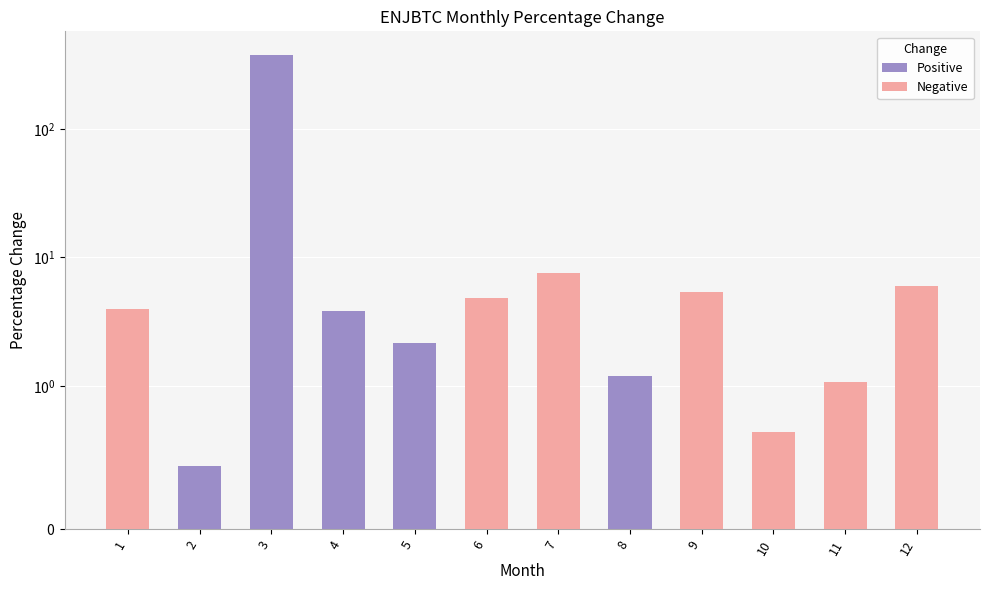

Which series has the largest range (max minus min)?

Positive